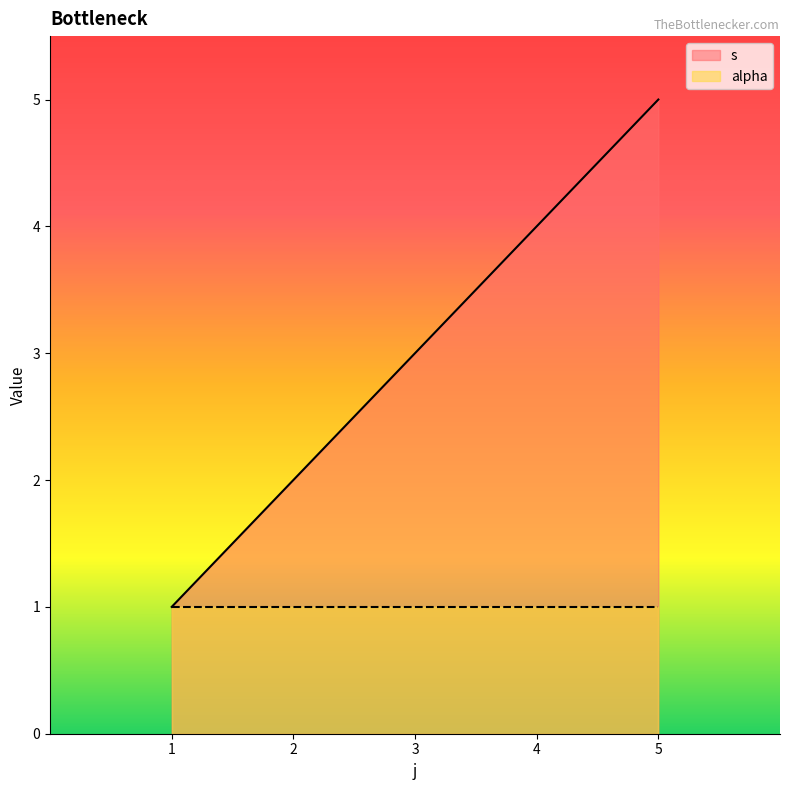

How many values exceed 3?

2